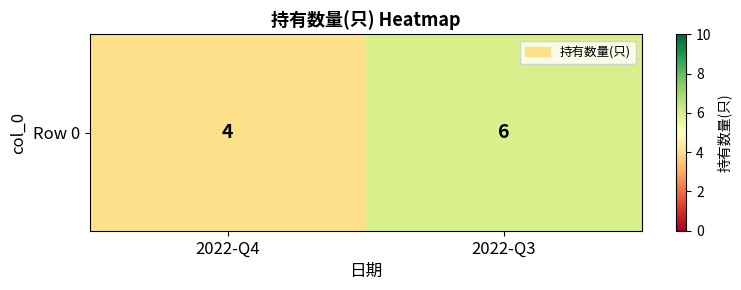

Count the number of categories in the chart.

2